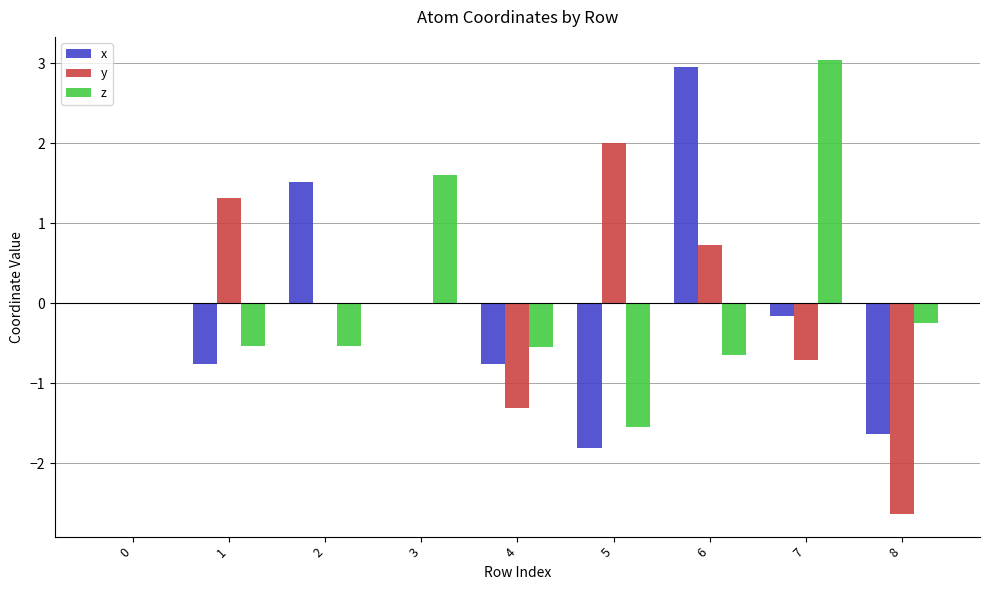

How many data points does each series have?

9